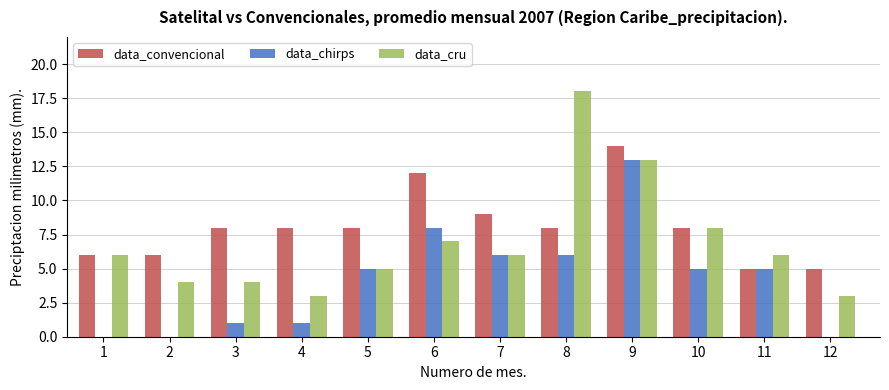

At which category is the sum across all series the highest?

9